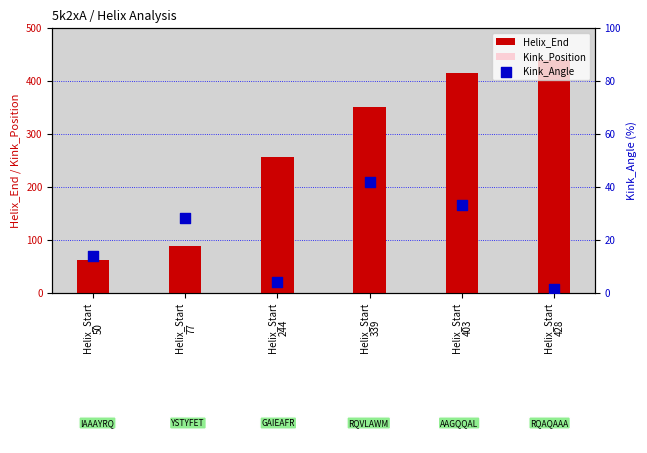

What is the total value across all series at Helix_Start
428?

876.5